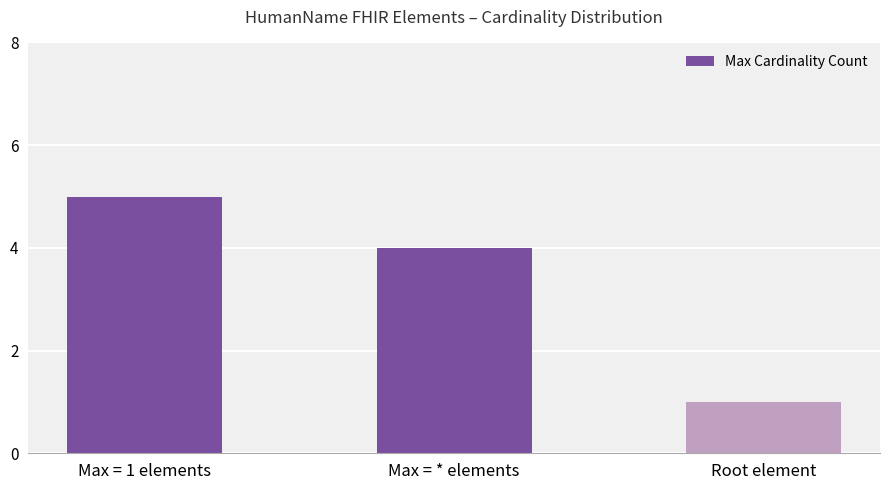

What position from the right is Max = * elements?

2